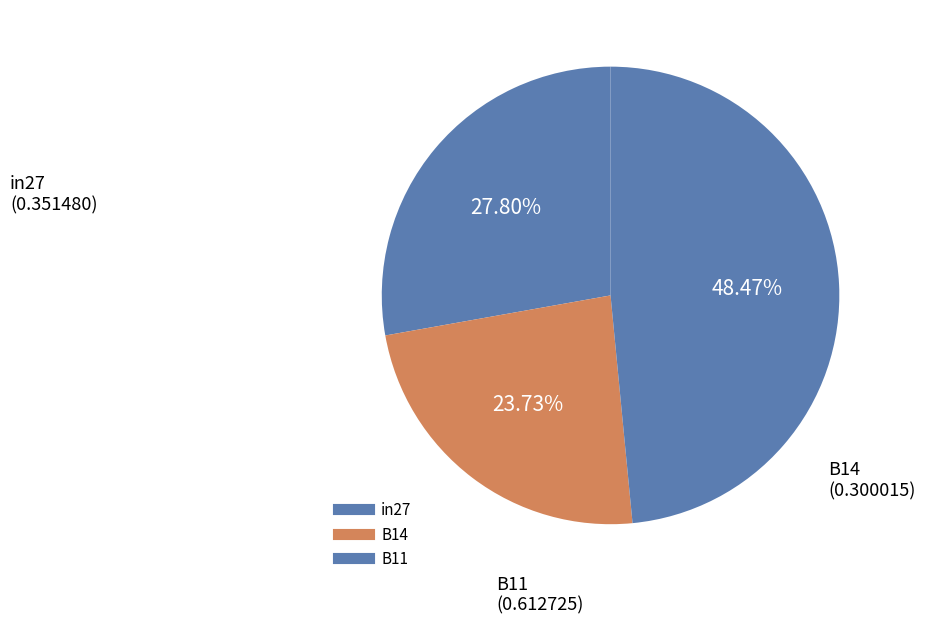

Rank the categories by value from highest to lowest.

B11, in27, B14